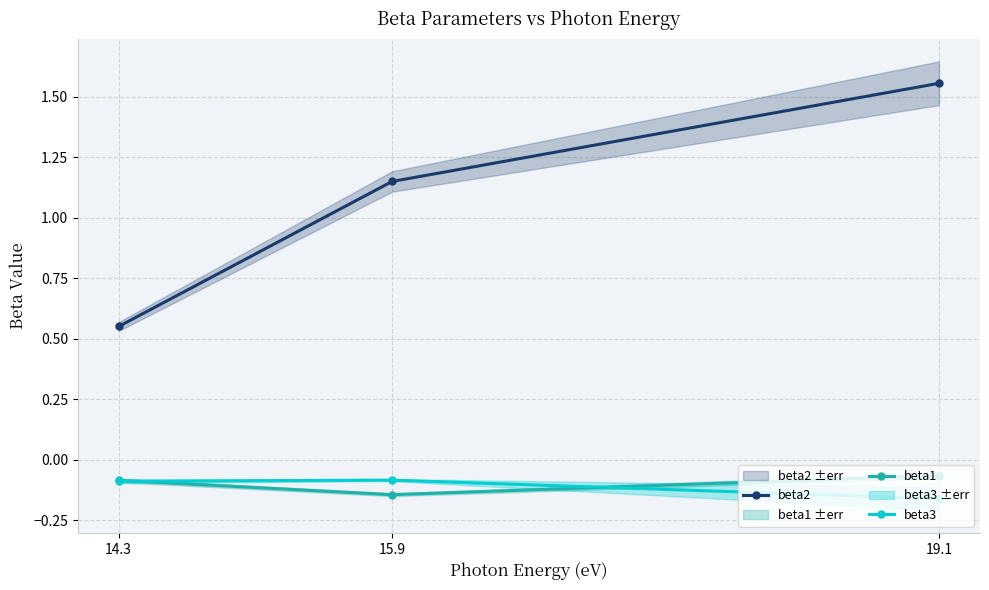

Does the chart display data point markers on the line(s)?

Yes